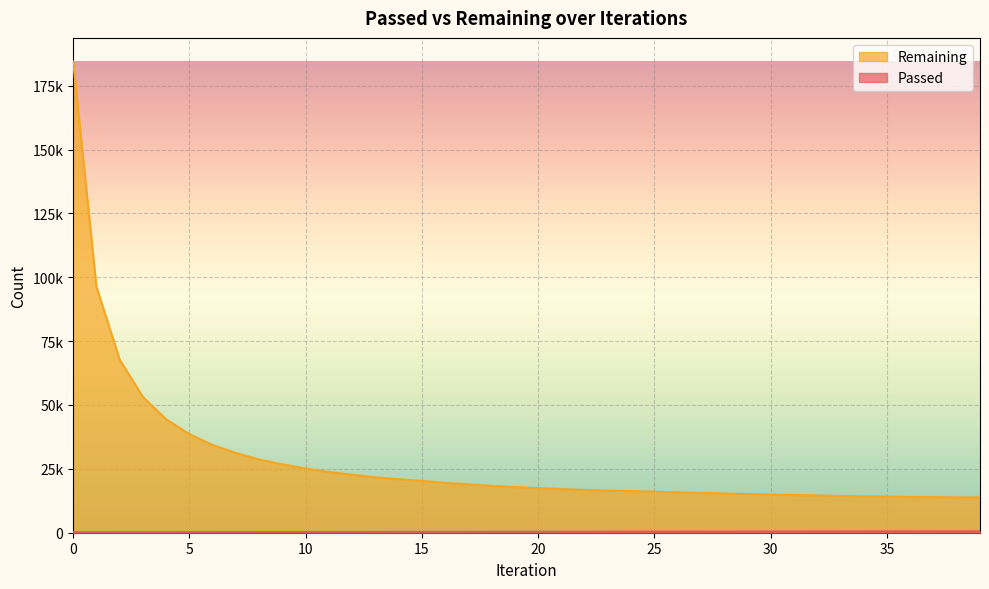

How many lines are shown in the chart?

2